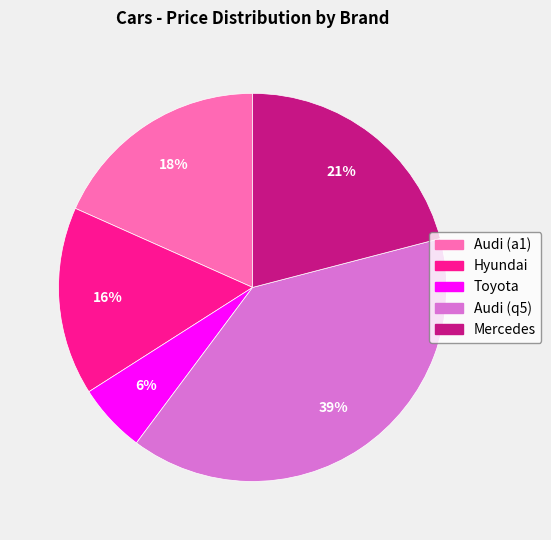

Between Audi (a1) and Hyundai, which is larger?

Audi (a1)